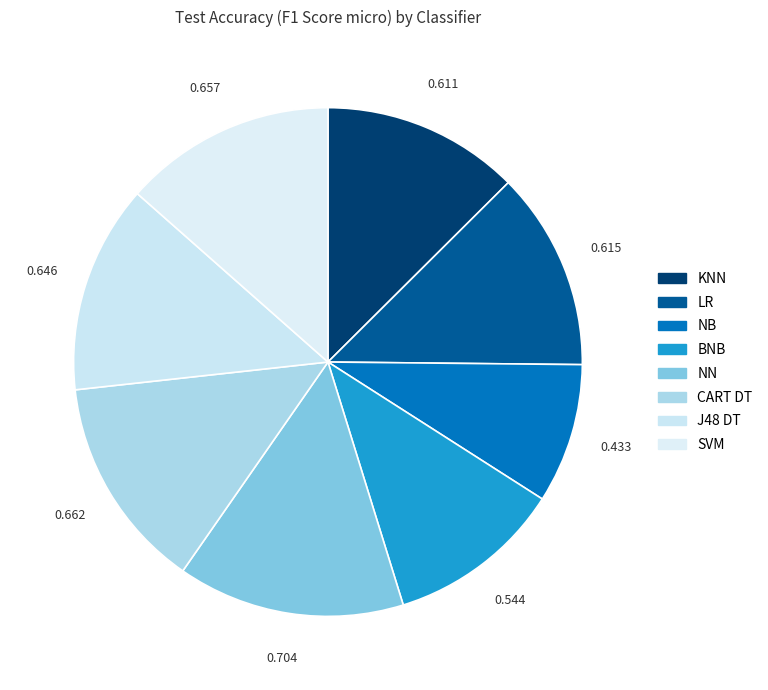

The J48 DT slice represents 13% of the pie. True or false?

True